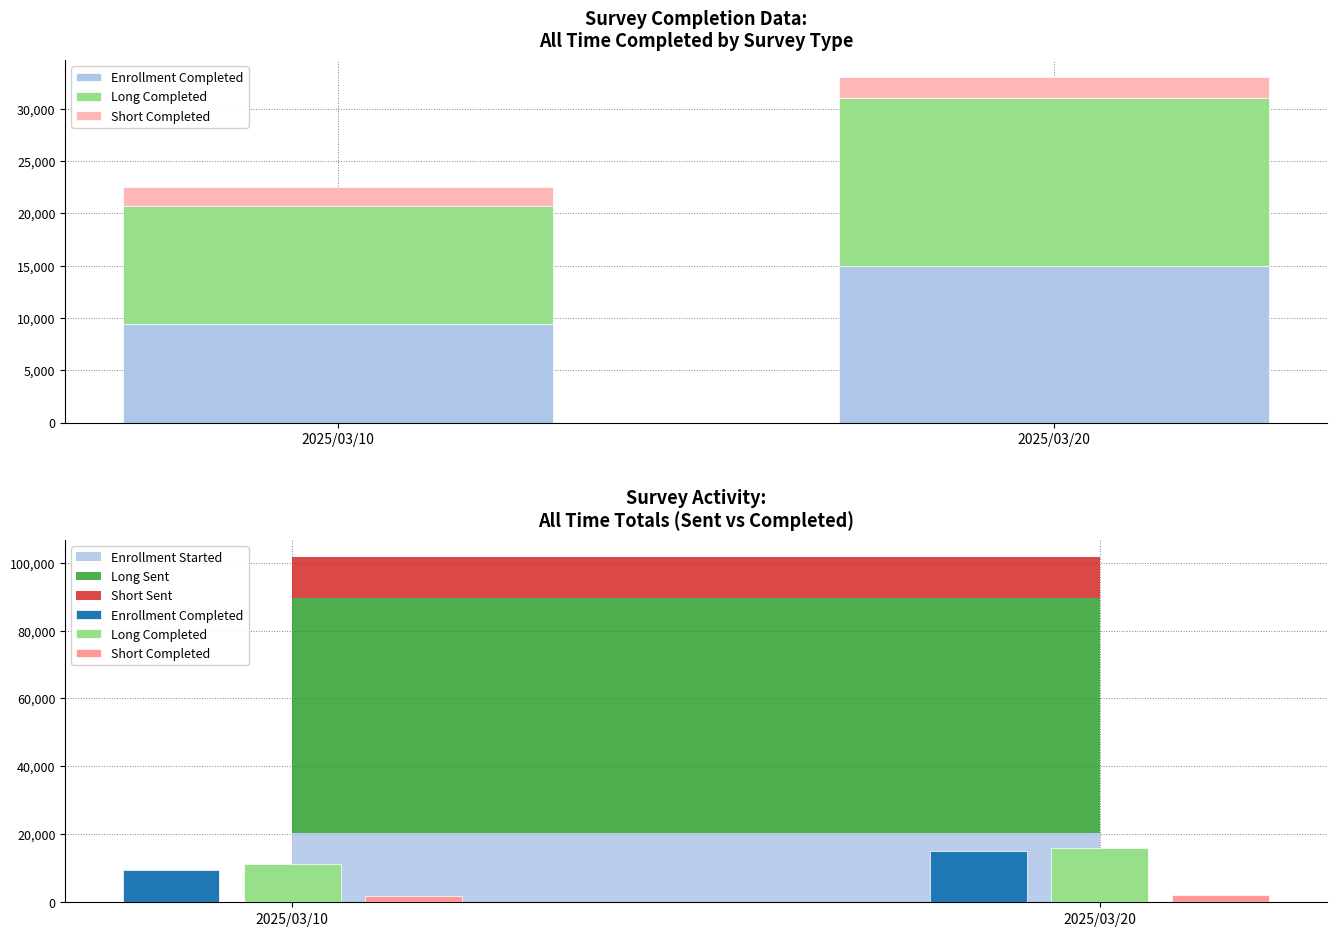

Reading right to left, transcribe all the data shown in this chart.

Enrollment Completed: 15000	9423
Long Completed: 16000	11260
Short Completed: 2000	1873